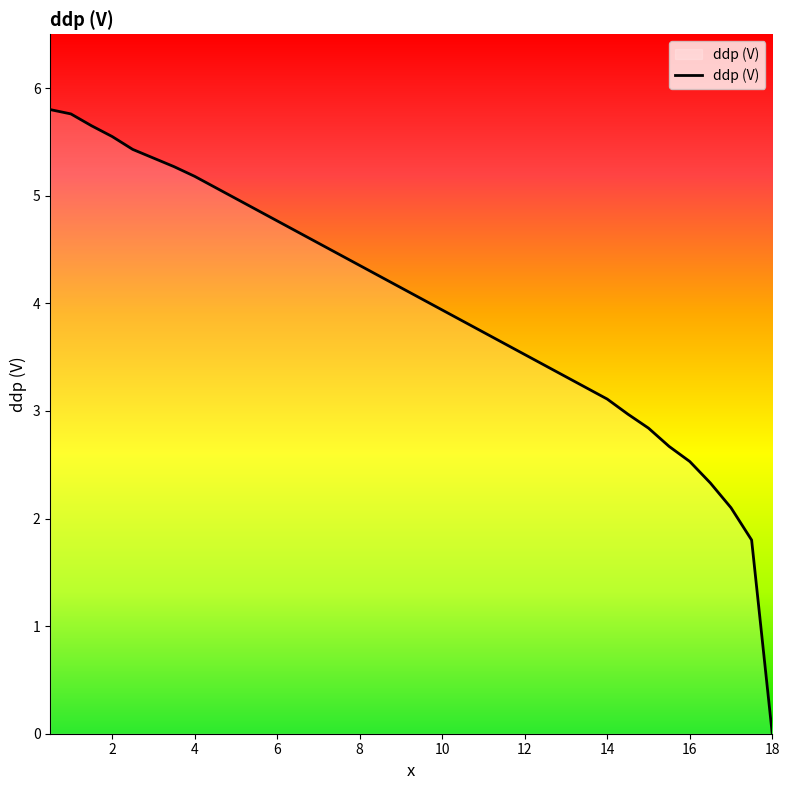

What is the difference between the maximum and minimum values?

5.8